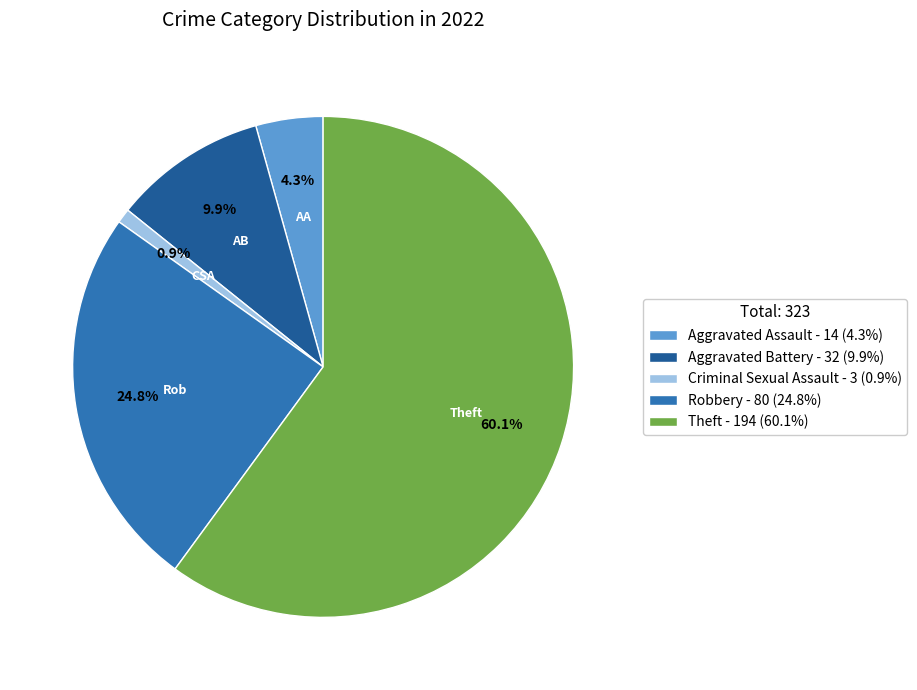

Which category has the biggest portion of the pie?

Theft